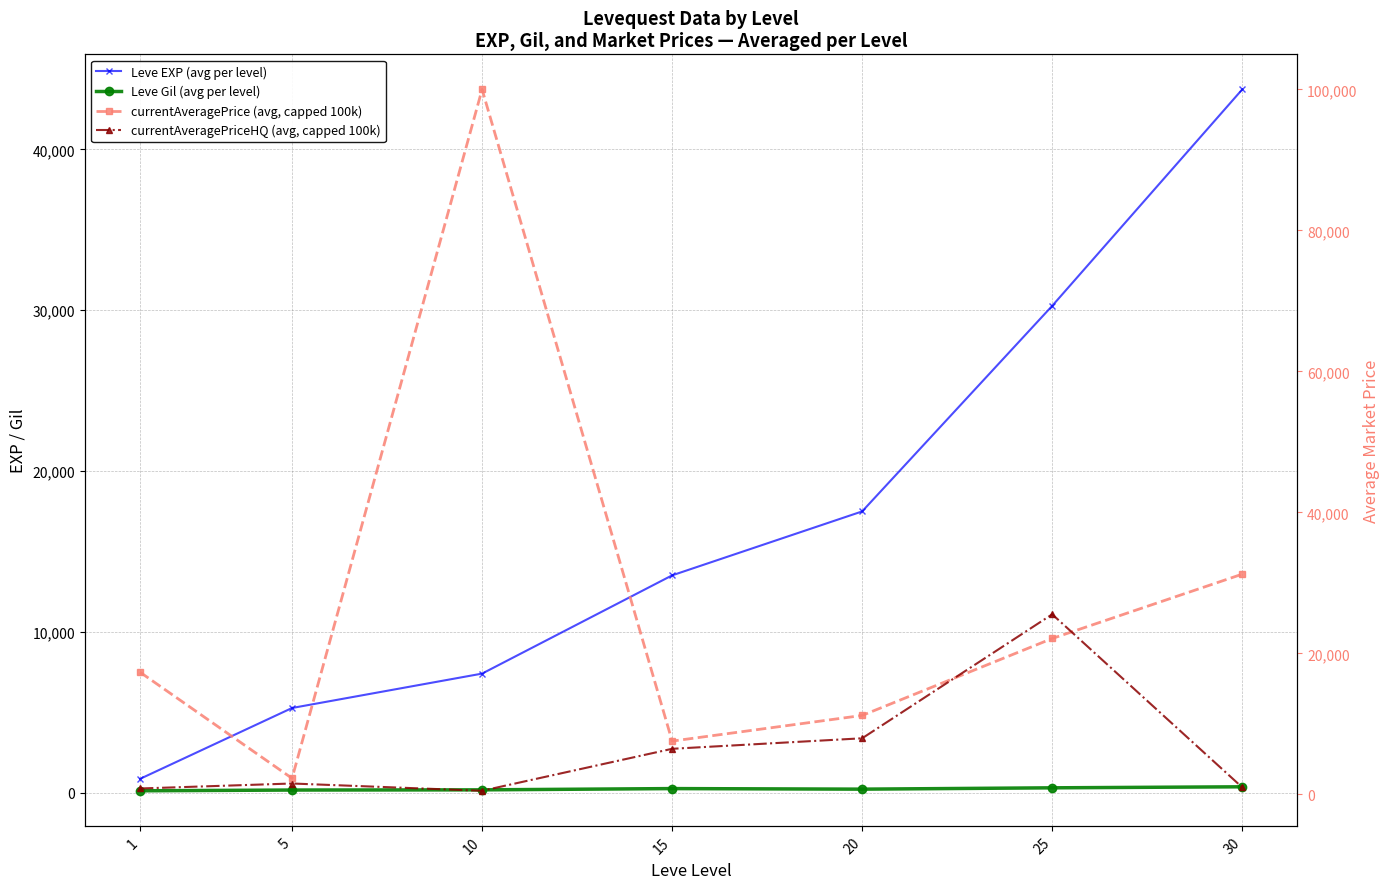

Rank the series at 5 from lowest to highest value.

Leve Gil (avg per level), currentAveragePriceHQ (avg, capped 100k), currentAveragePrice (avg, capped 100k), Leve EXP (avg per level)